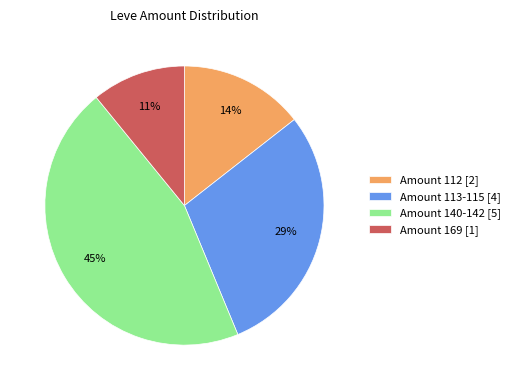

To the nearest percent, what is the average slice percentage?

25%